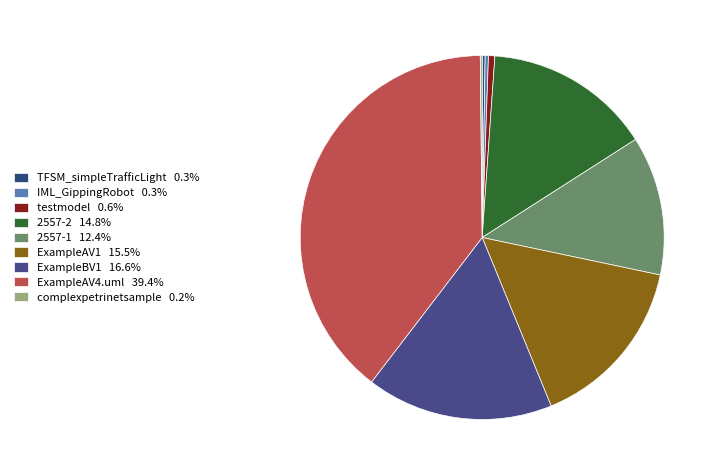

How many slices are in this pie chart?

9